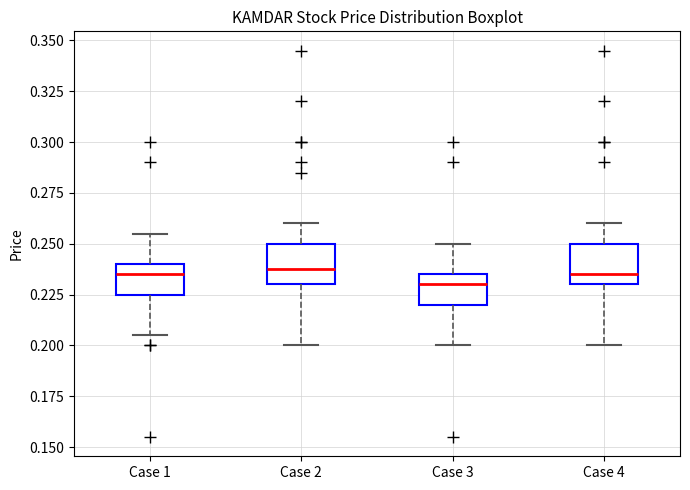

Where is the lower edge of the box for Case 4 on the y-axis? The values are not printed on the chart, so give them approximately, as read against the axis.

0.230